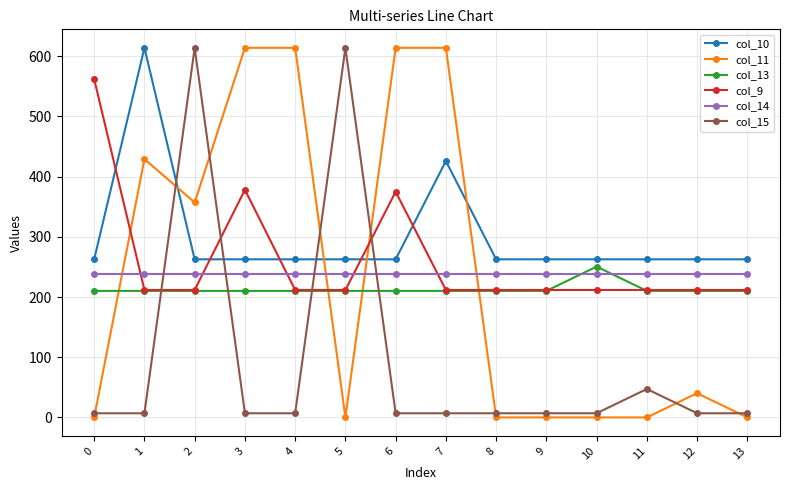

Reading left to right, list all the values displayed in this chart.

col_10: 0=262.6	1=614.0	2=262.6	3=262.6	4=262.6	5=262.6	6=262.6	7=425.9	8=262.6	9=262.6	10=262.6	11=262.6	12=262.6	13=262.6
col_11: 0=0.0	1=429.1	2=357.1	3=614.0	4=614.0	5=0.0	6=614.0	7=614.0	8=0.0	9=0.0	10=0.0	11=0.0	12=40.2	13=0.0
col_13: 0=210.2	1=210.2	2=210.2	3=210.2	4=210.2	5=210.2	6=210.2	7=210.2	8=210.2	9=210.2	10=250.5	11=210.2	12=210.2	13=210.2
col_9: 0=561.9	1=211.7	2=211.7	3=378.2	4=211.7	5=211.7	6=374.9	7=211.7	8=211.7	9=211.7	10=211.7	11=211.7	12=211.7	13=211.7
col_14: 0=239.0	1=239.0	2=239.0	3=239.0	4=239.0	5=239.0	6=239.0	7=239.0	8=239.0	9=239.0	10=239.0	11=239.0	12=239.0	13=239.0
col_15: 0=6.9	1=6.9	2=614.0	3=6.9	4=6.9	5=614.0	6=6.9	7=6.9	8=6.9	9=6.9	10=6.9	11=47.2	12=6.9	13=6.9